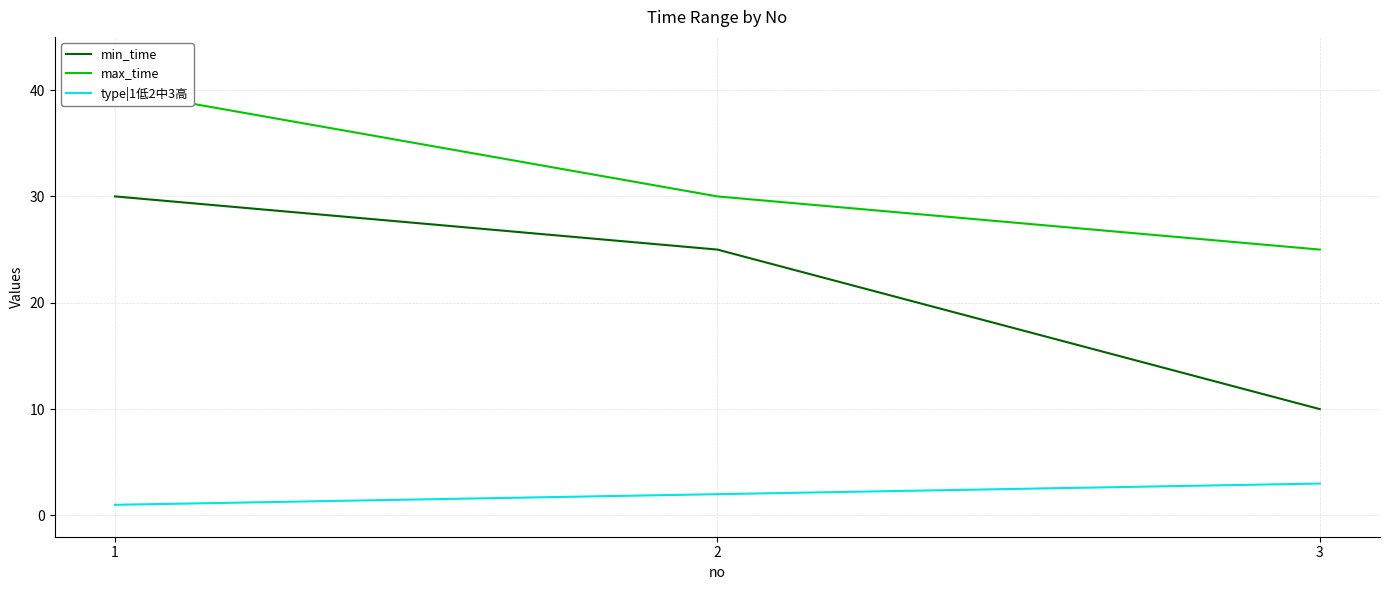

How many values in the min_time series are below 25?

1